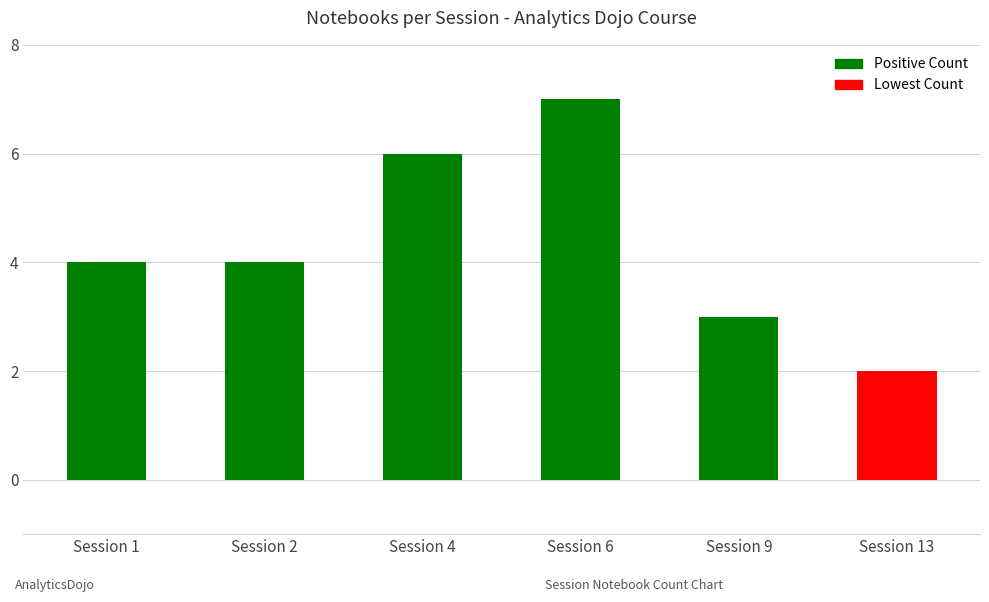

Rank the categories by value from highest to lowest.

Session 6, Session 4, Session 1, Session 2, Session 9, Session 13